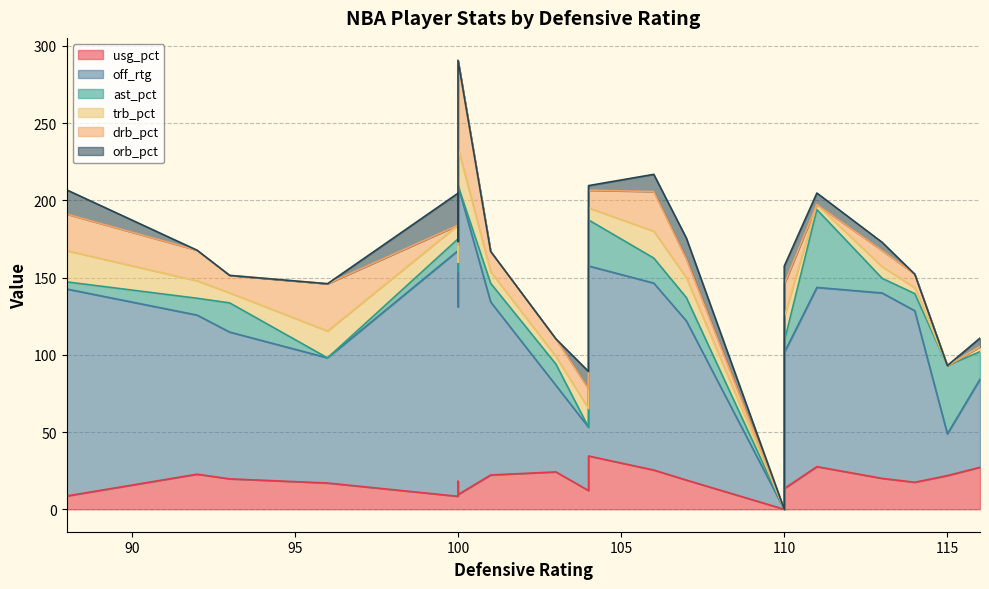

How many interior local peaks does the orb_pct series have?

6